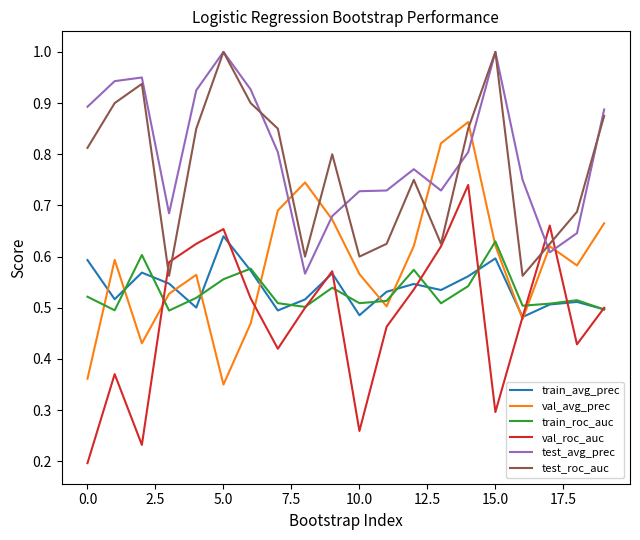

What is the maximum value shown in the chart?

1.0